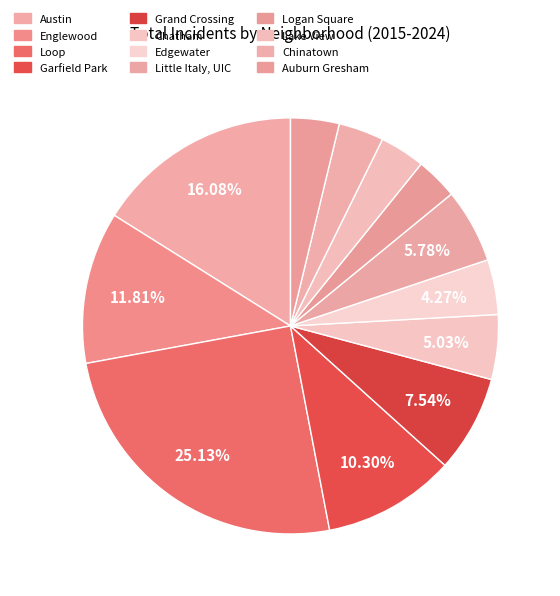

Count the number of slices in the pie.

12